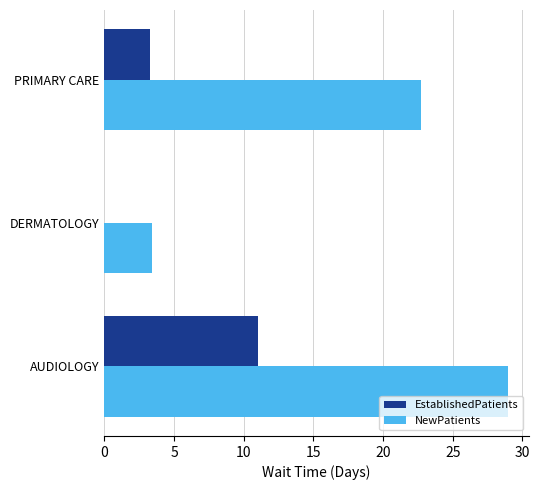

Between AUDIOLOGY and PRIMARY CARE, which series saw the biggest shift?

EstablishedPatients